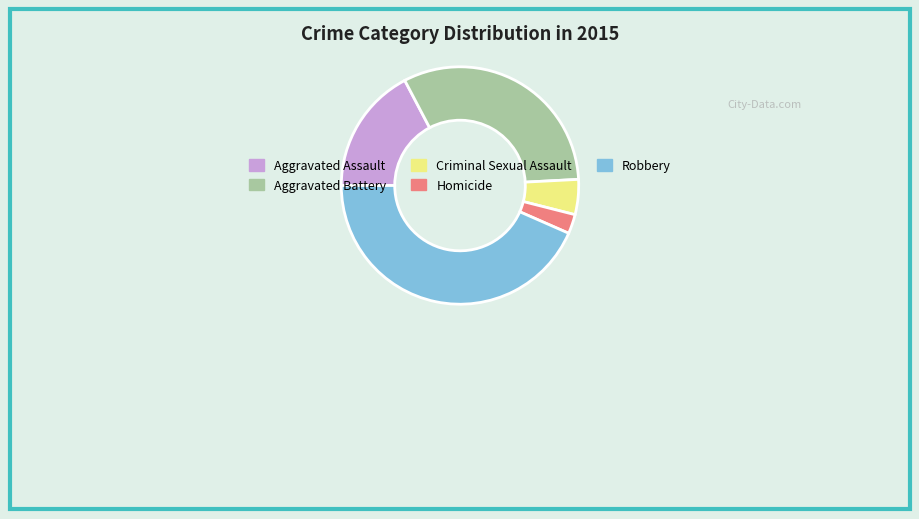

Combined, do Aggravated Battery and Robbery account for over 50%?

Yes